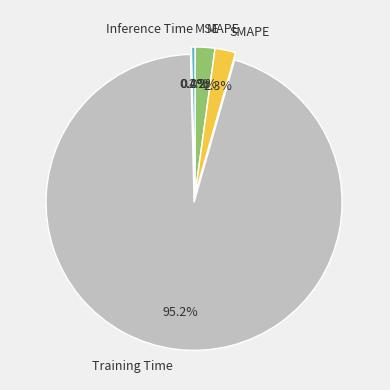

Which category has the biggest portion of the pie?

Training Time